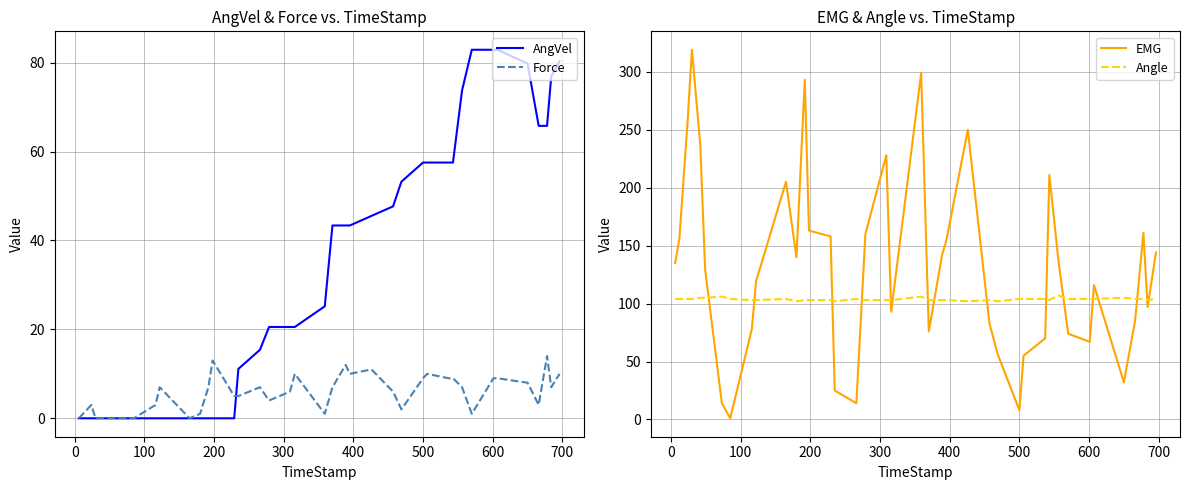

What is the value of the Force point at the 32nd from the left?

7.0